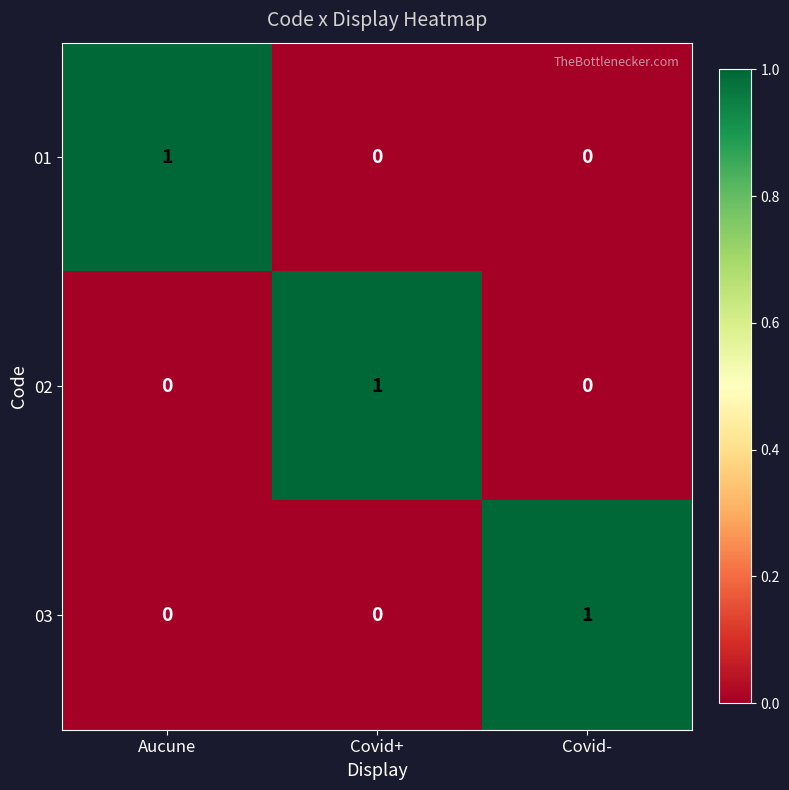

Reading right to left, what are all the values shown in this chart?

01: Covid-=0	Covid+=0	Aucune=1
02: Covid-=0	Covid+=1	Aucune=0
03: Covid-=1	Covid+=0	Aucune=0